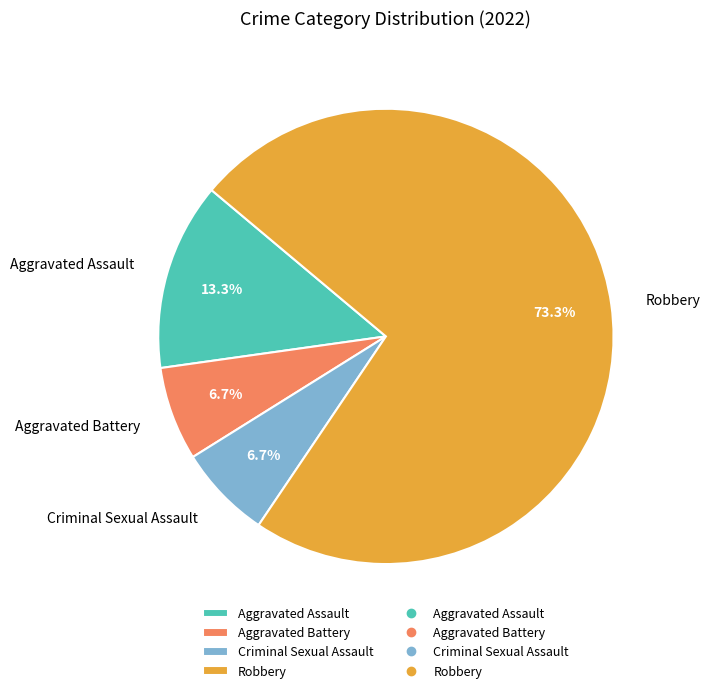

What percentage is the Robbery slice, to the nearest percent?

73%